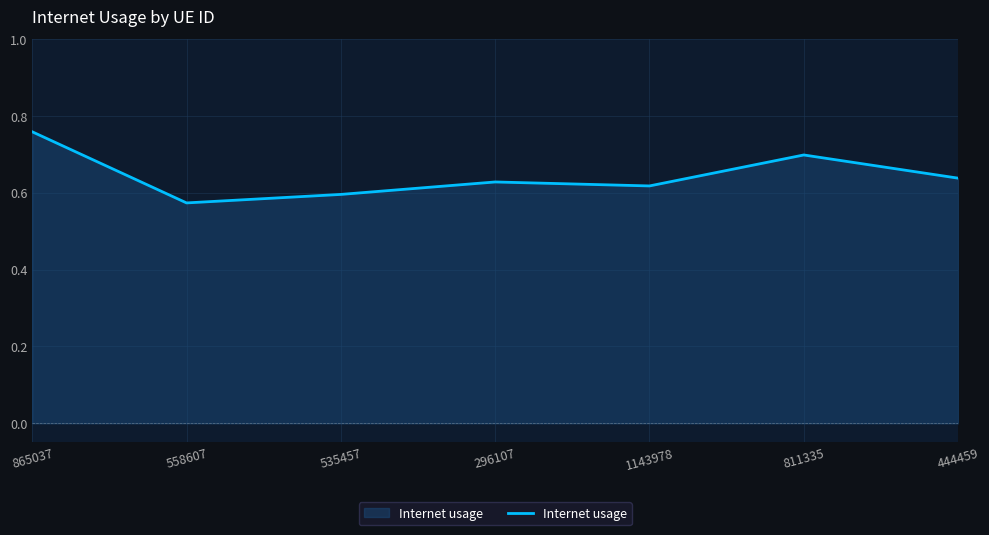

Which label corresponds to the smallest value in the chart?

558607